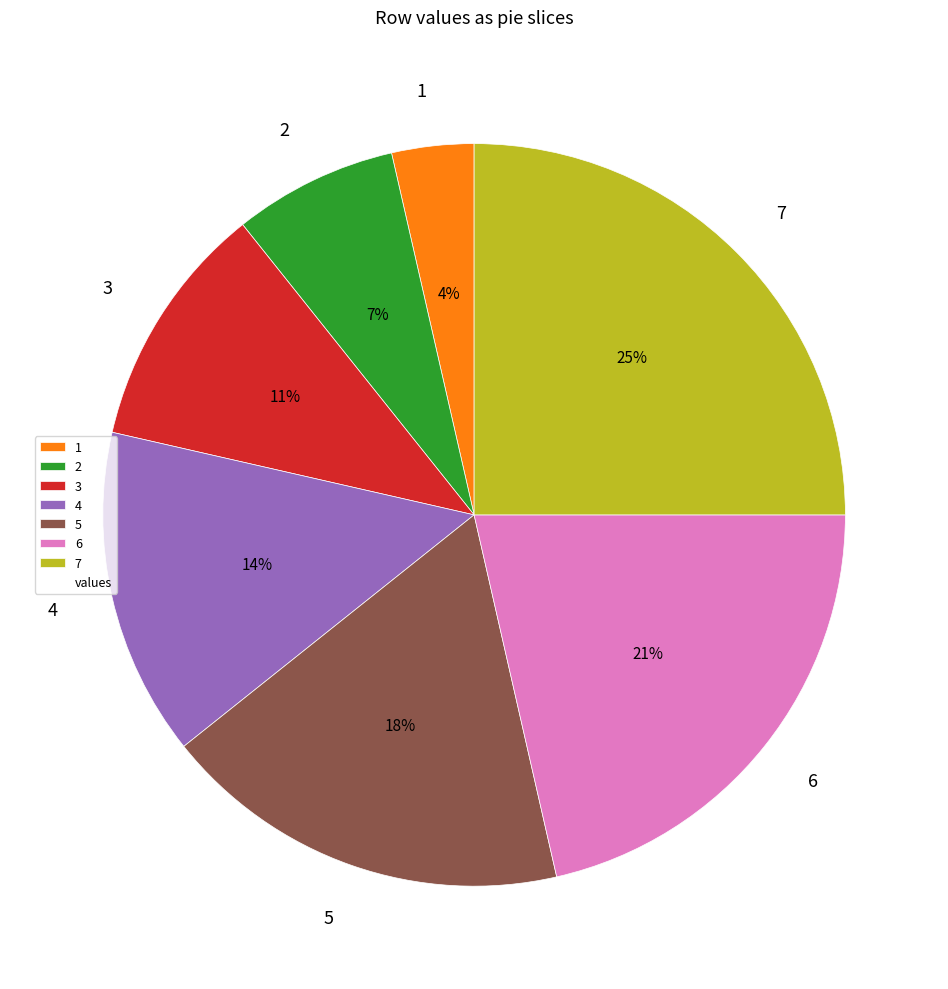

To the nearest percent, what is the average slice percentage?

14%